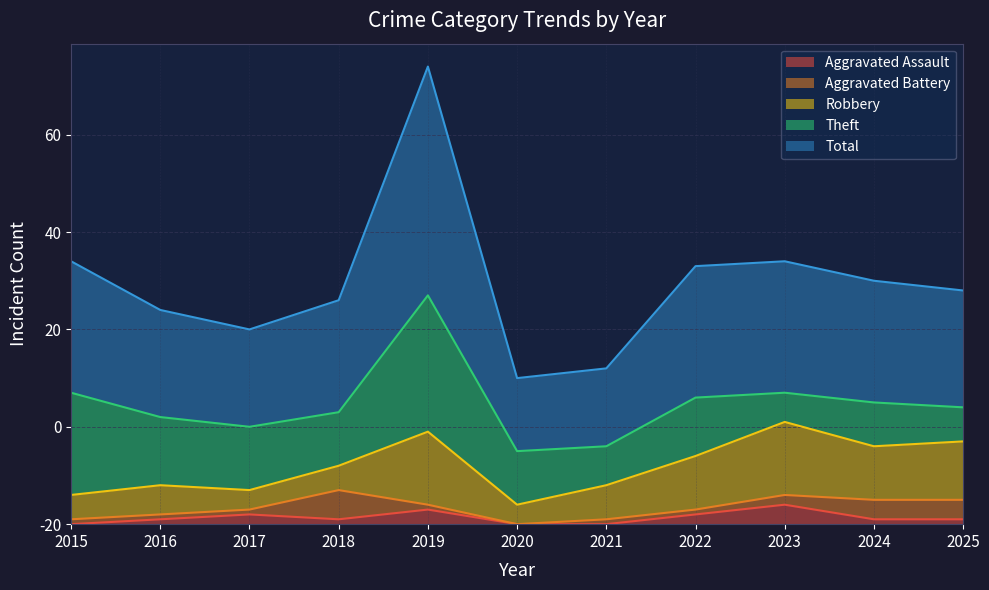

Does the chart display data point markers on the line(s)?

No